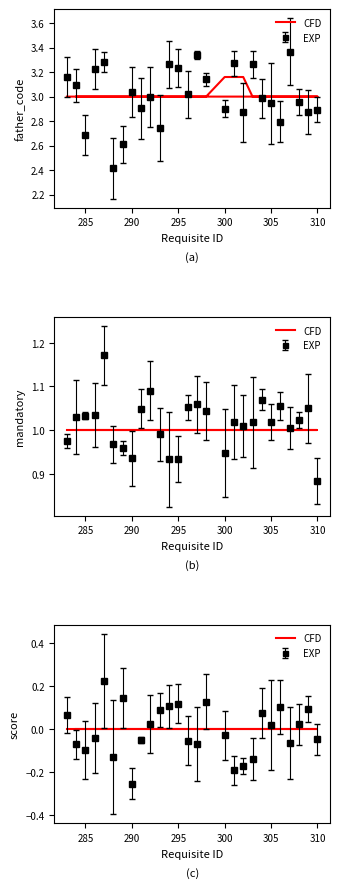

List the series in order of their peak value, lowest first.

score, mandatory, father_code